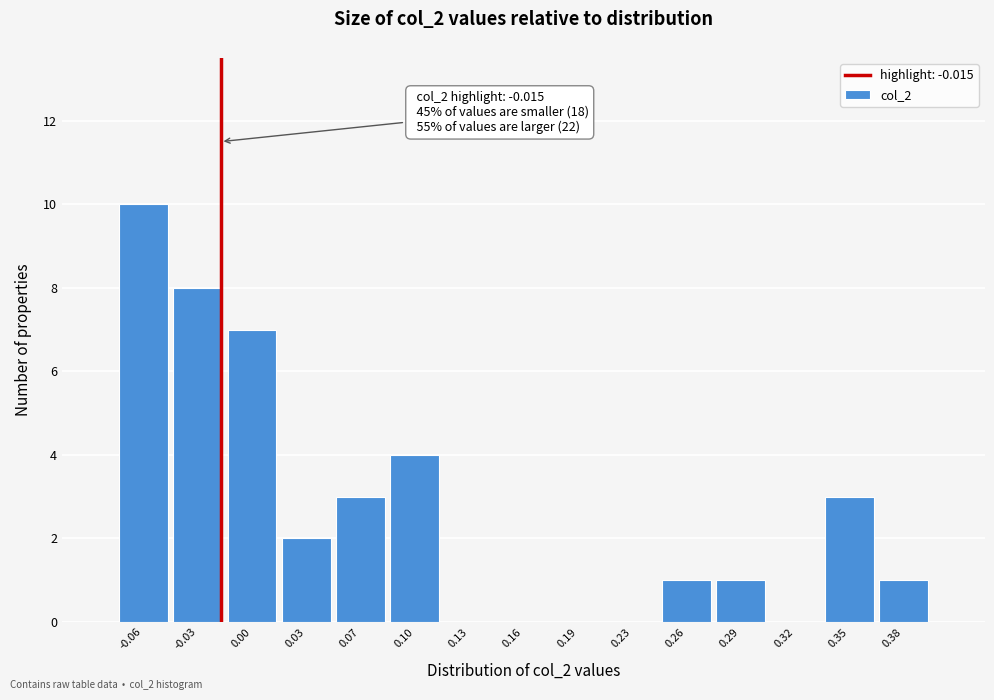

Over which range of the x-axis is the bar tallest?

-0.075 to -0.045